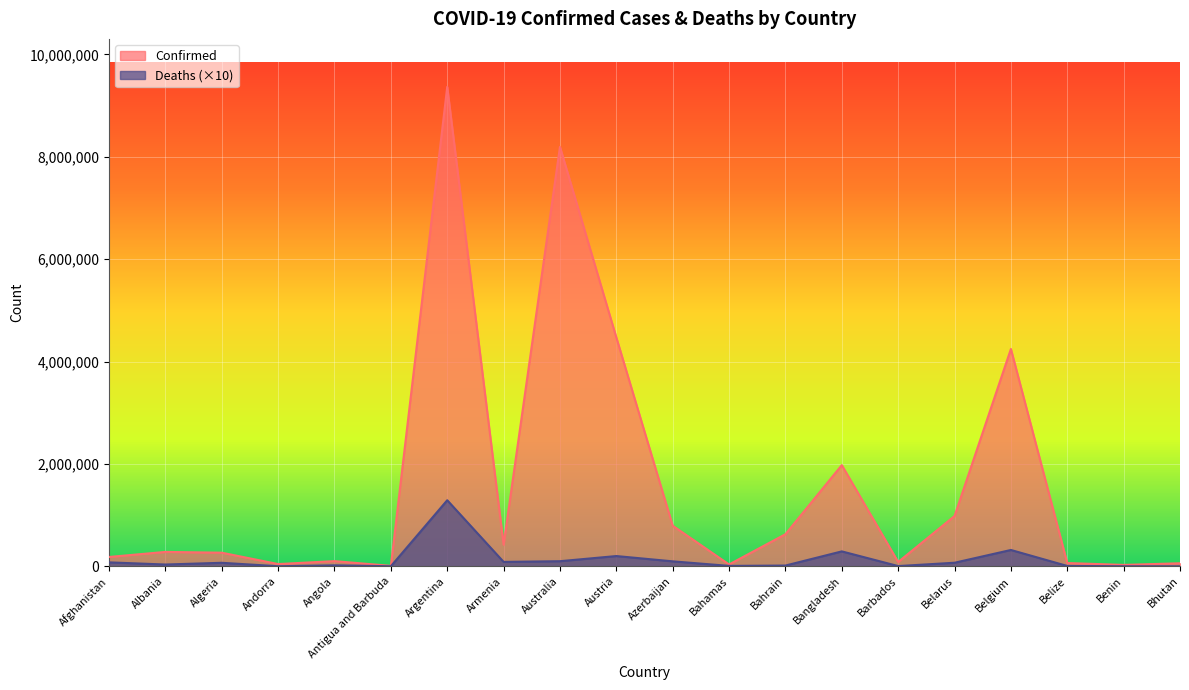

Is the value of Confirmed at Armenia greater than the value of Deaths at Austria?

Yes